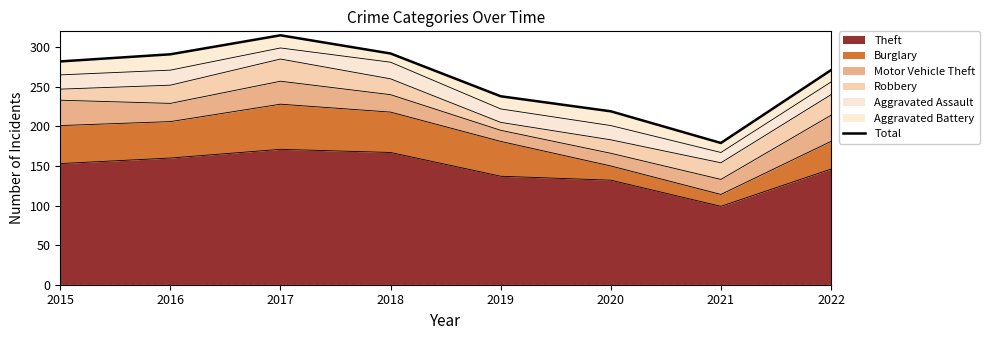

What is the difference between the values at 2019 and 2022?

33